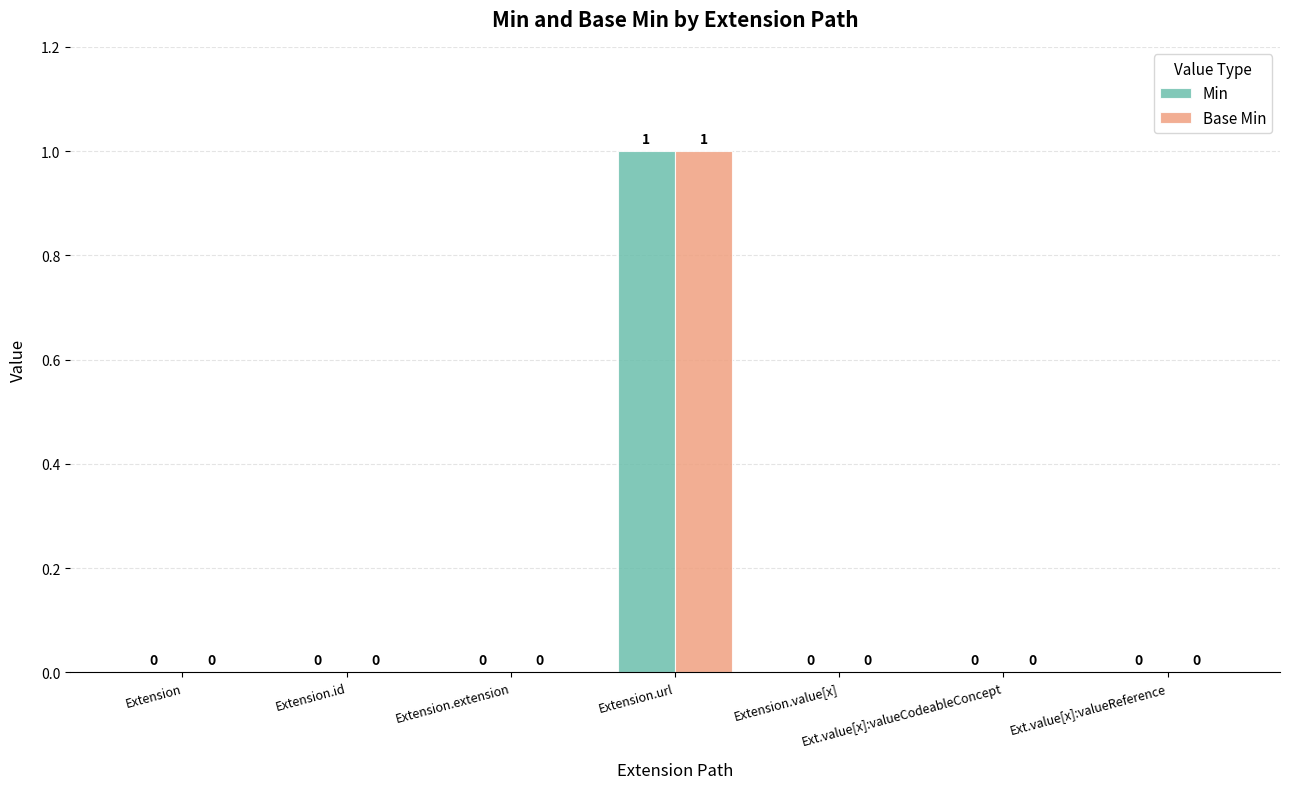

At which category does the chart reach its peak across all series?

Extension.url